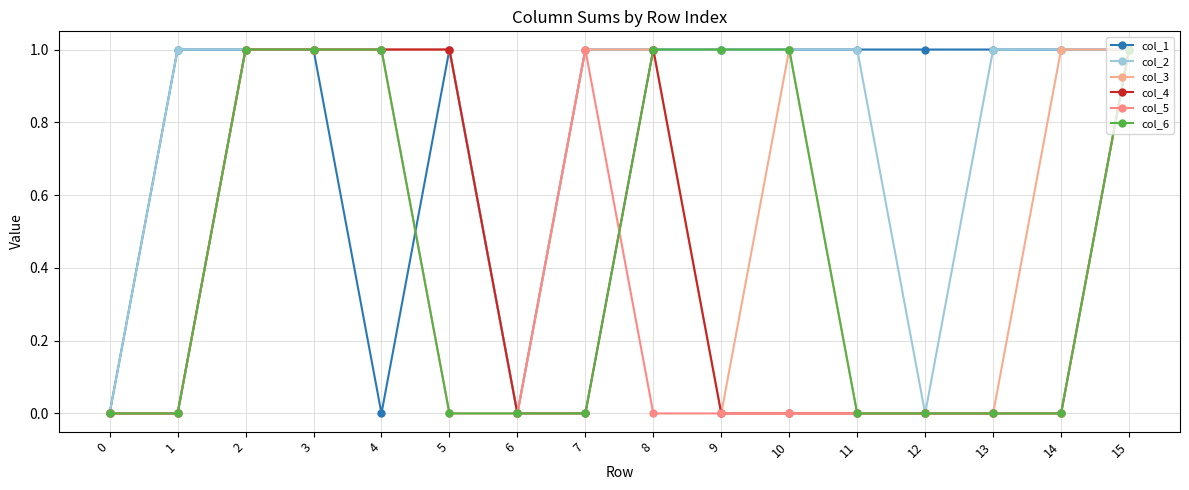

How many lines are shown in the chart?

6